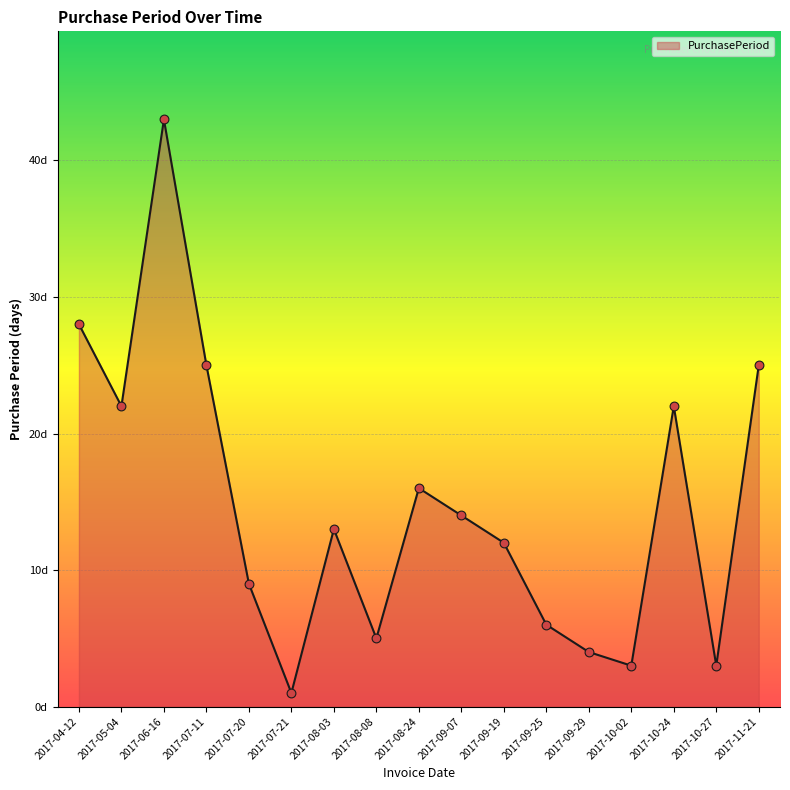

What is the change in value from 2017-08-24 to 2017-09-07?

-2